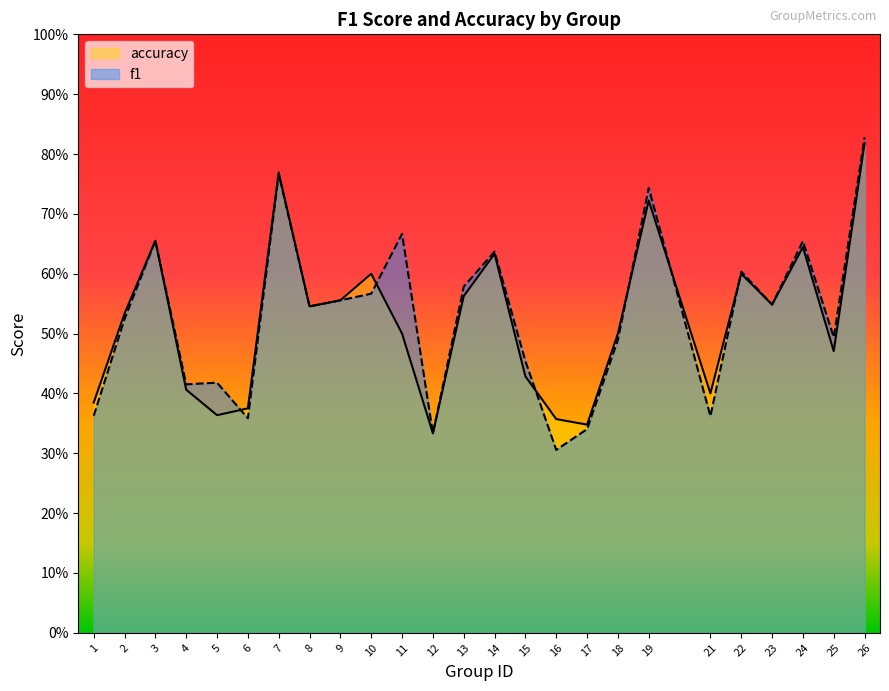

Does the chart have visible grid lines?

No